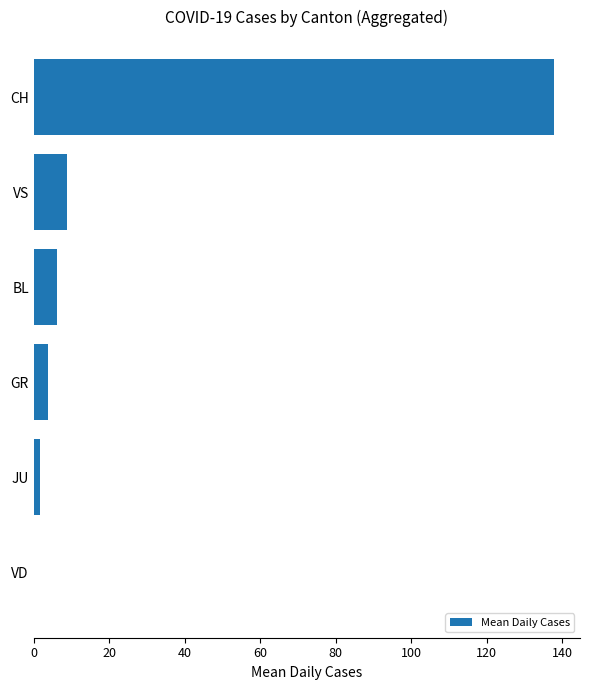

Reading top to bottom, extract all data points from this chart.

CH=137.8	VS=8.9	BL=6.2	GR=3.9	JU=1.6	VD=0.0